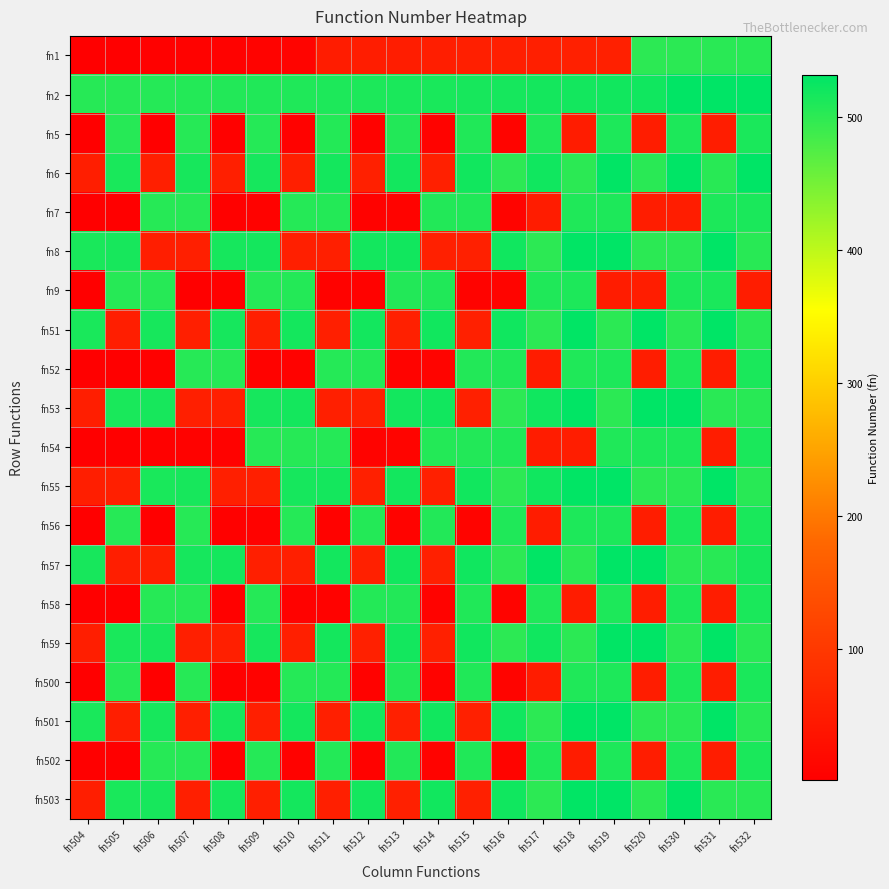

List the series in order of their peak value, lowest first.

fn1, fn5, fn7, fn9, fn52, fn54, fn58, fn500, fn502, fn56, fn2, fn6, fn8, fn51, fn53, fn55, fn57, fn59, fn501, fn503